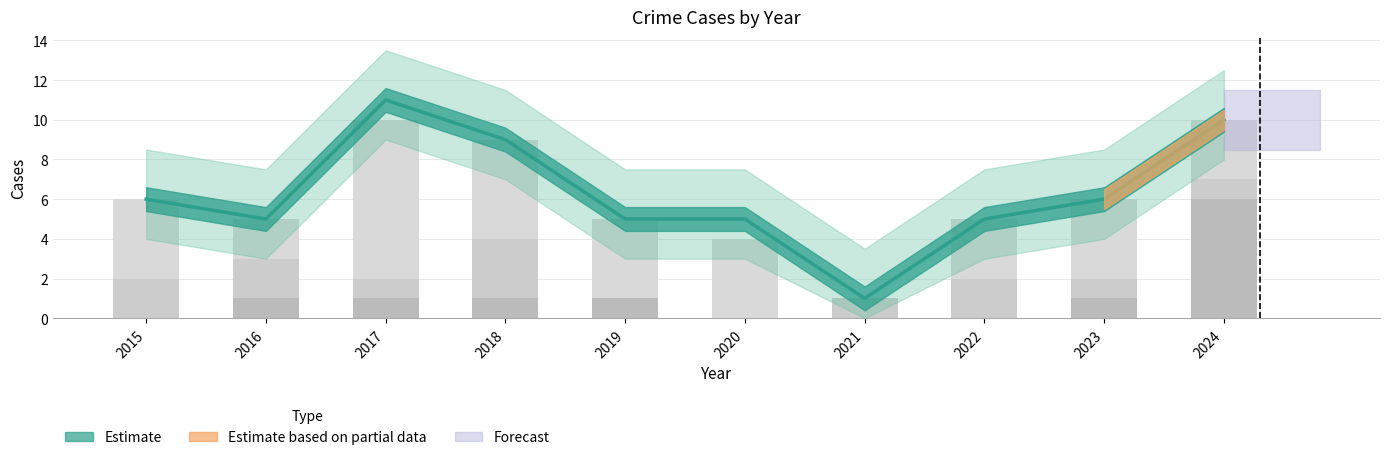

Count the number of categories in the chart.

10